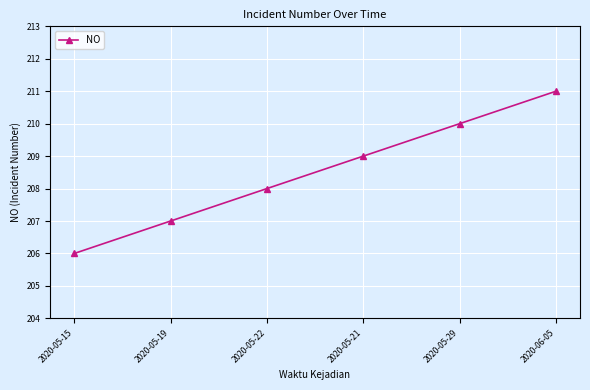

Reading left to right, extract all data points from this chart.

206	207	208	209	210	211